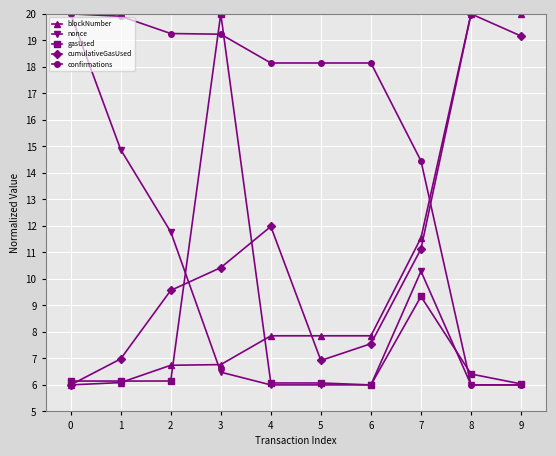

How many values in the blockNumber series are below 7?

4